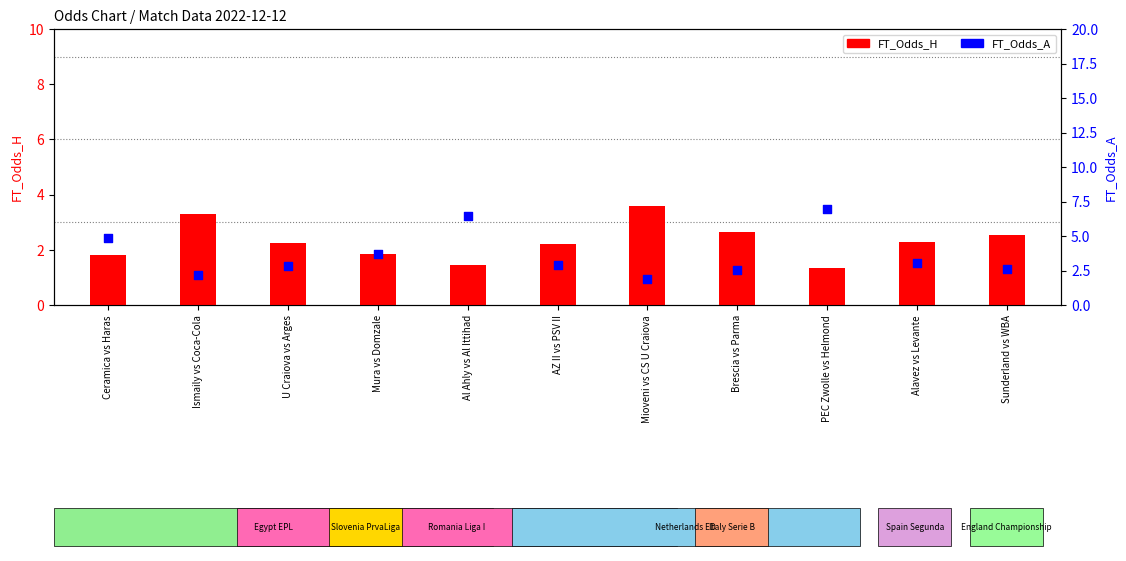

Is the value of FT_Odds_H at Alavez vs Levante greater than the value of FT_Odds_A at Alavez vs Levante?

No